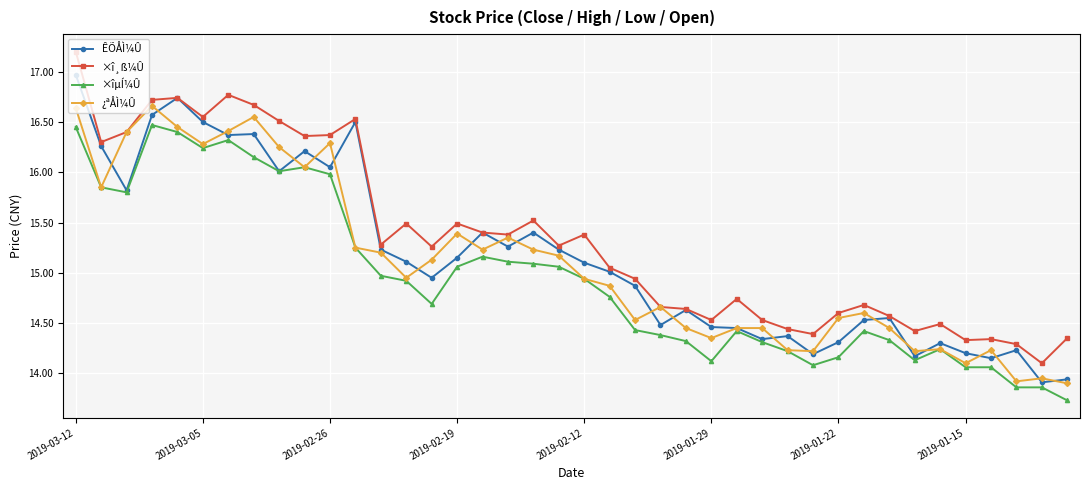

How many data points in ¿ªÅÌ¼Û are above 14?

37